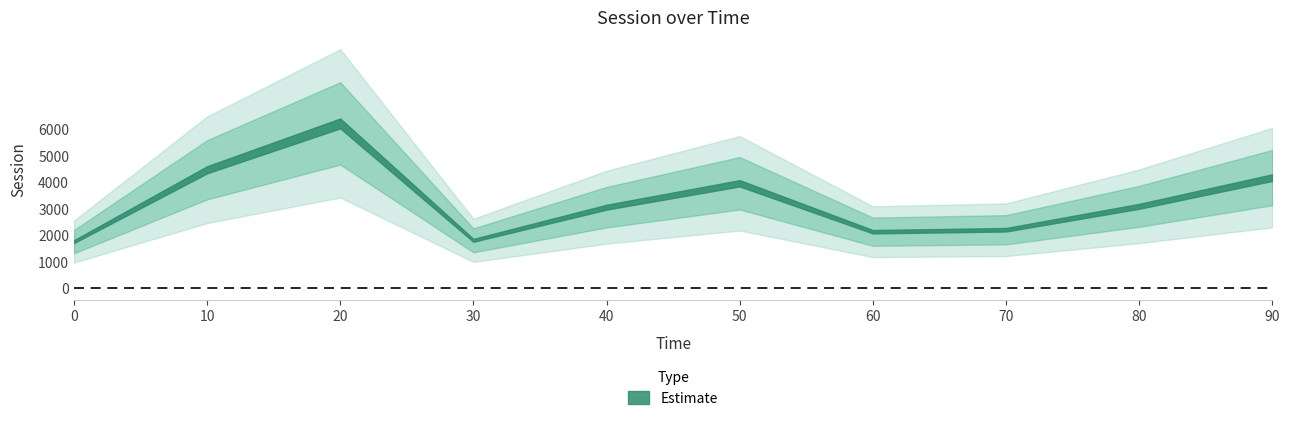

At which label is the value closest to 3981?

50